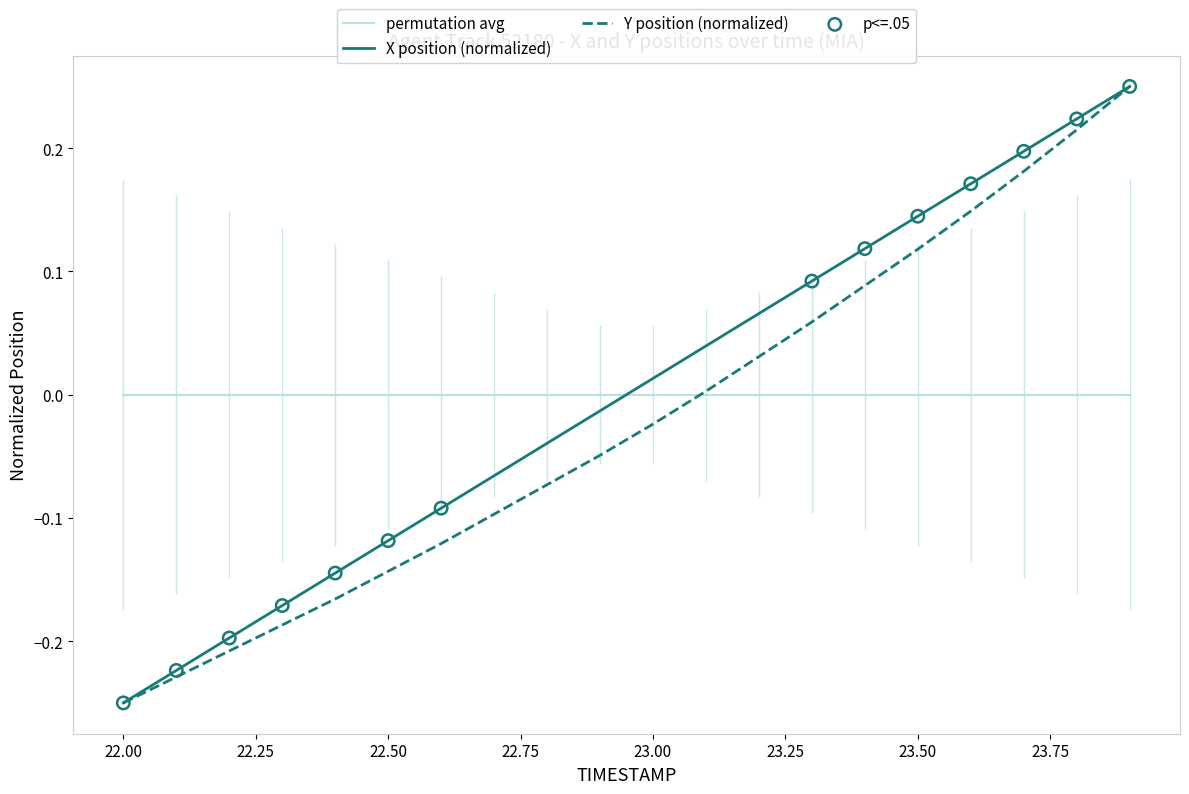

Which series contains the lowest Y value?

X